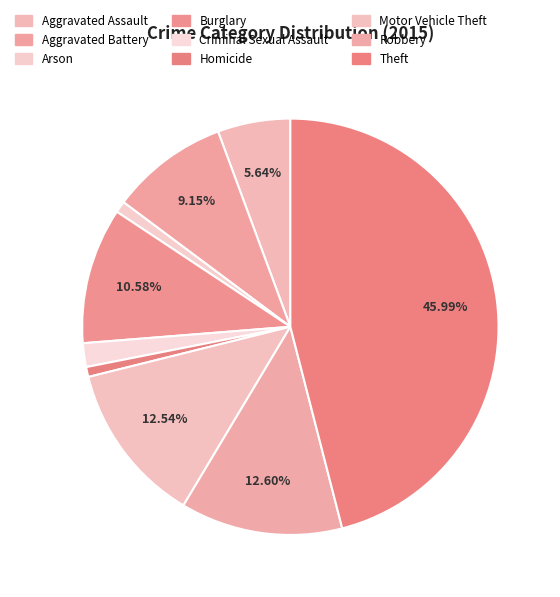

How many slices are in this pie chart?

9